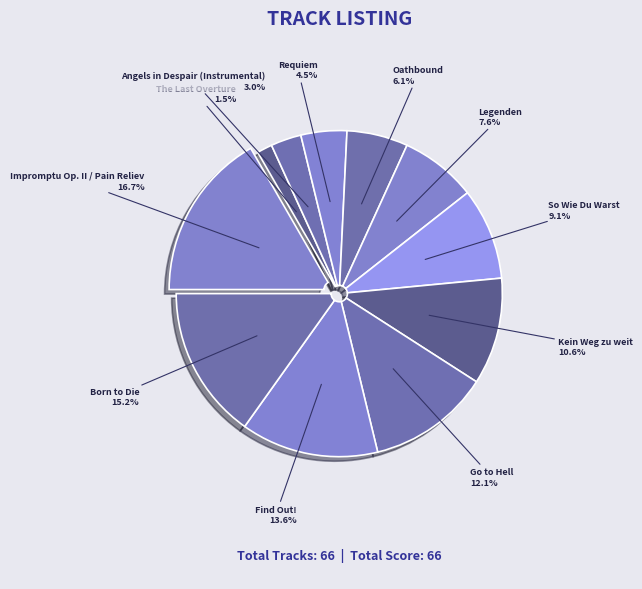

How many segments does this pie chart have?

11